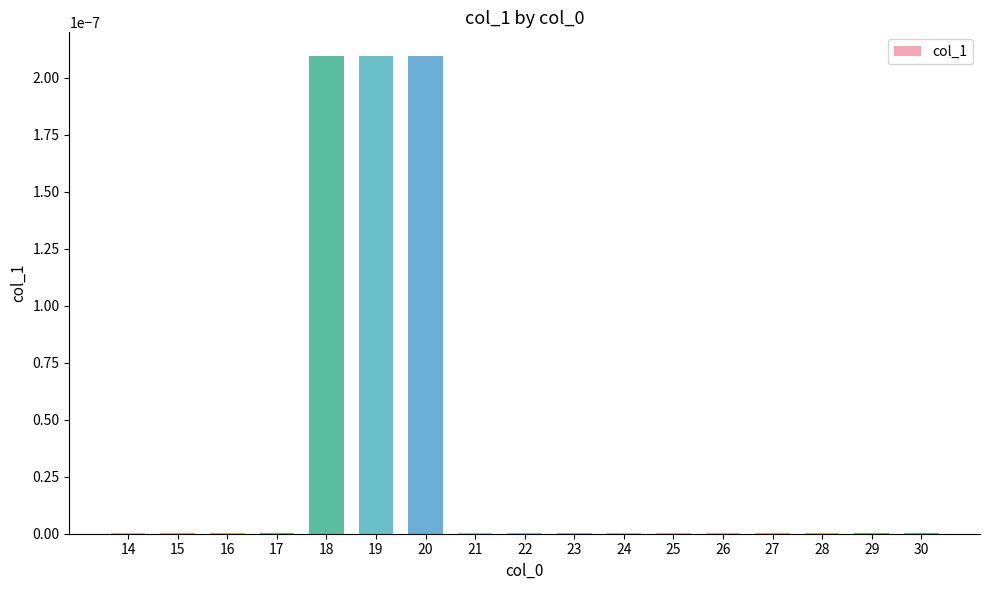

Is it true that the value at 20 is 0.0?

True